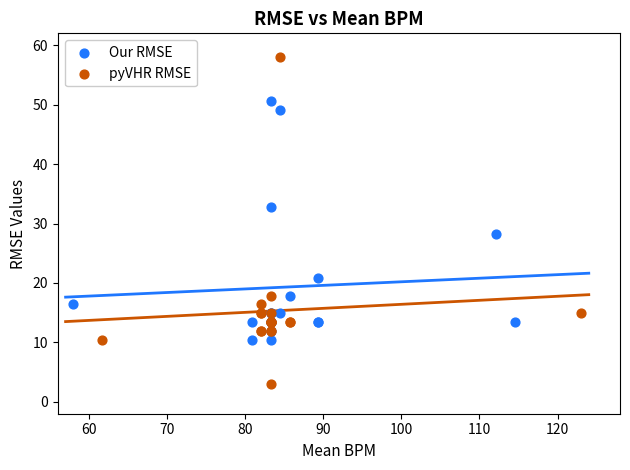

Which series has the largest Y range (max minus min)?

pyVHR RMSE